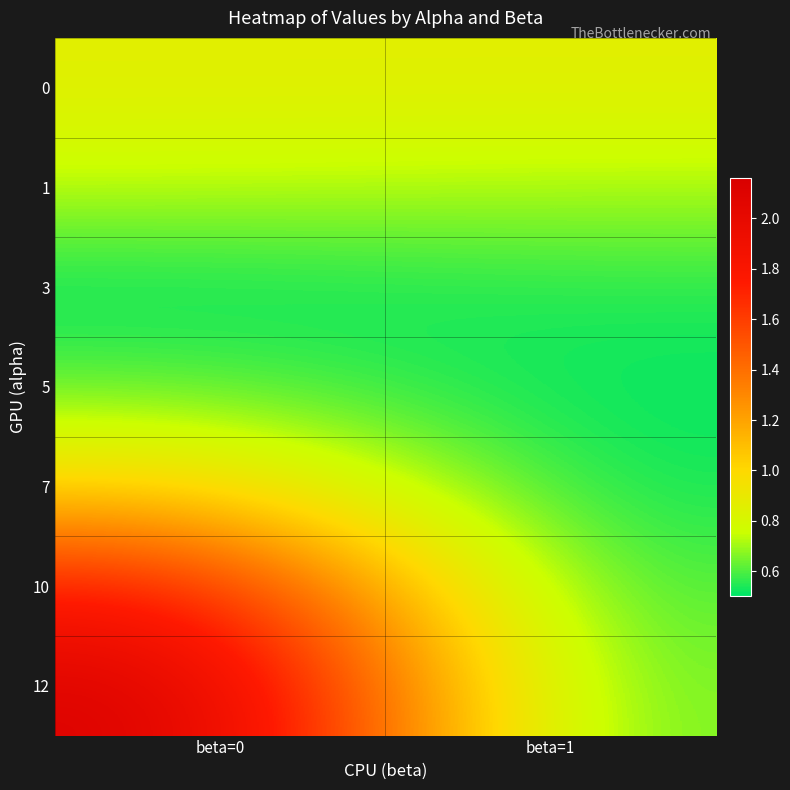

At how many categories does at least one series exceed 1?

1